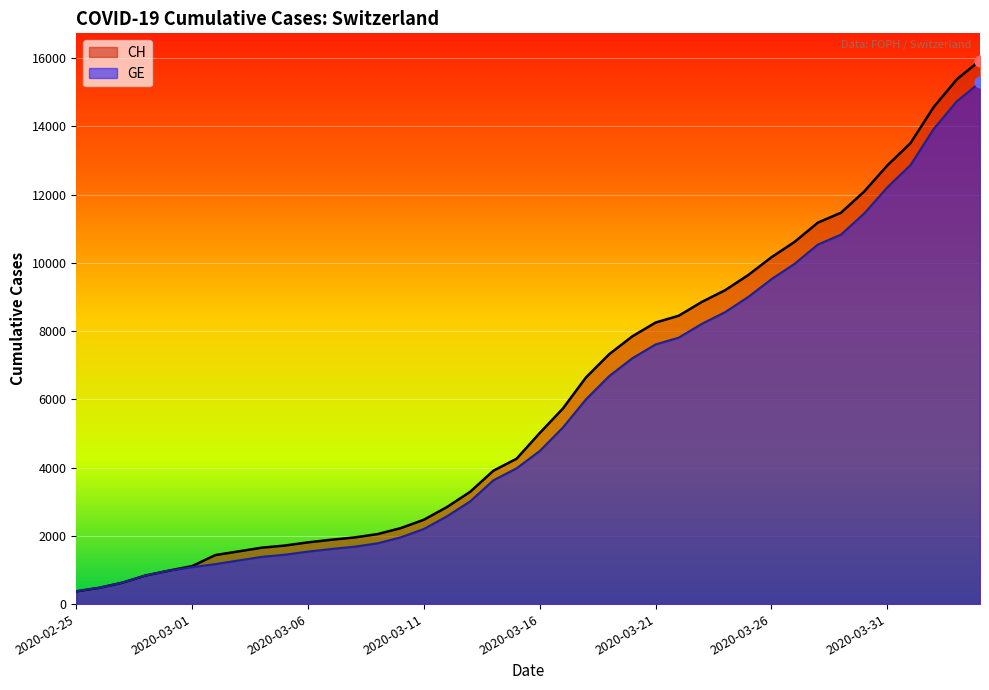

Which series has the widest spread of Y values?

CH